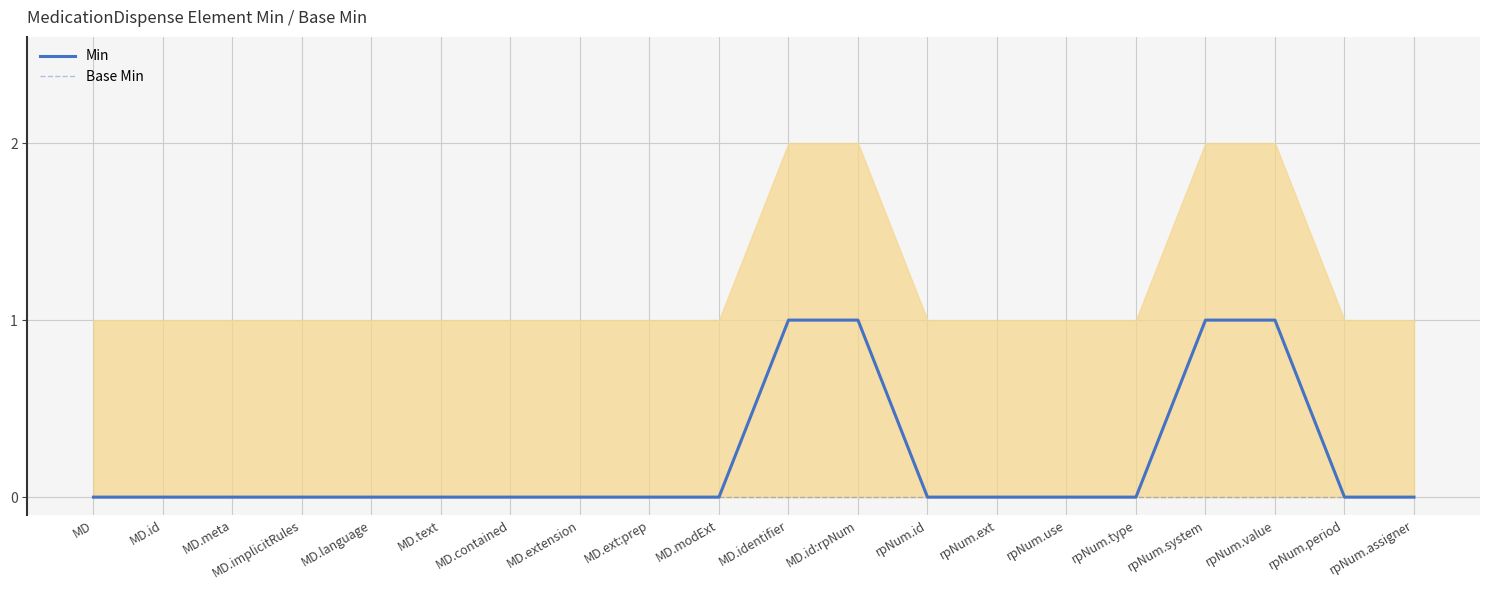

True or false: Base Min and Min intersect in this chart.

False